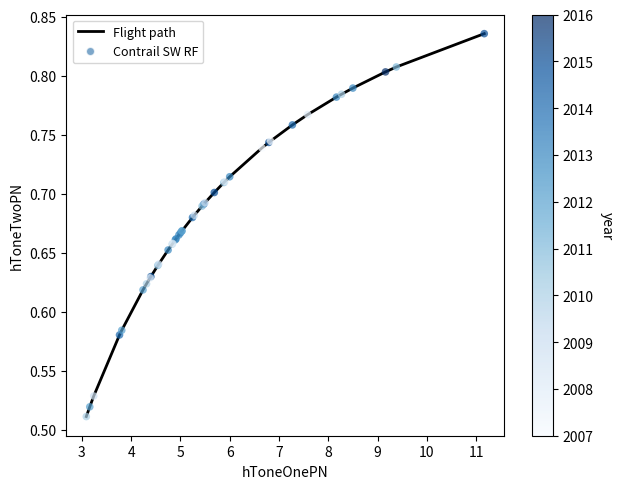

What is the difference between the maximum and minimum values?

0.3